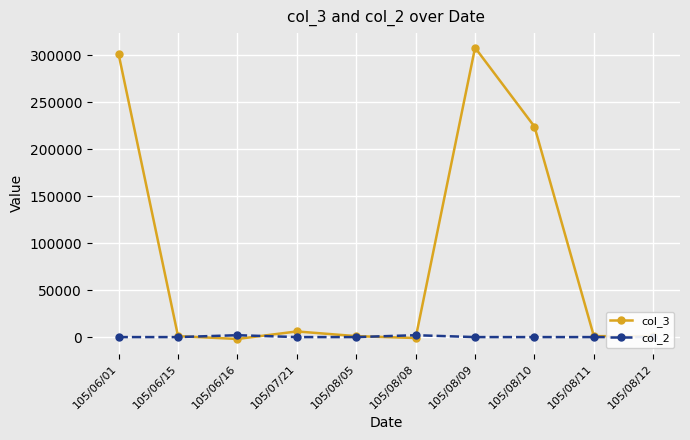

Reading left to right, extract all data points from this chart.

col_3: 301000	1000	-2000	6000	1000	-1000	308000	224000	1000	1000
col_2: 0	0	2000	0	0	2000	0	0	0	0